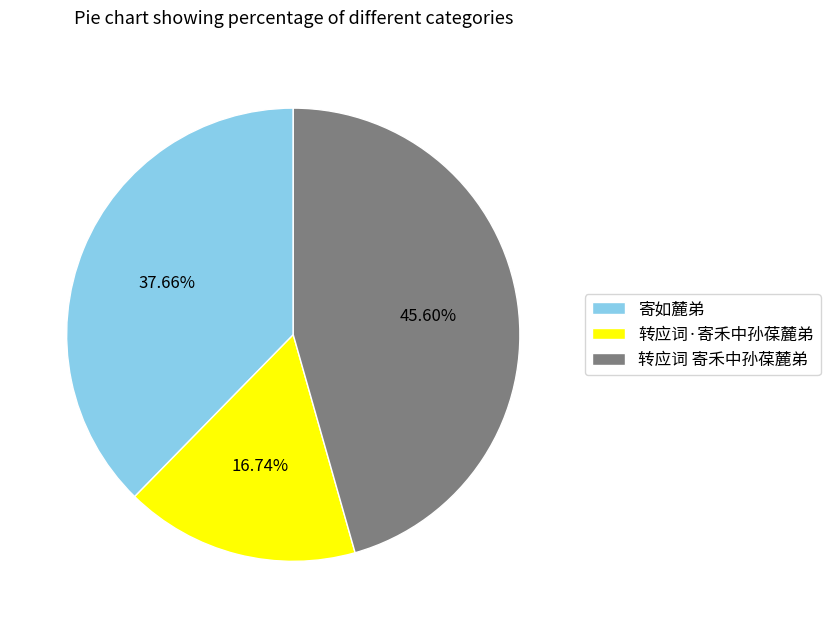

To the nearest percent, what percentage of the pie is 转应词 寄禾中孙葆麓弟?

46%